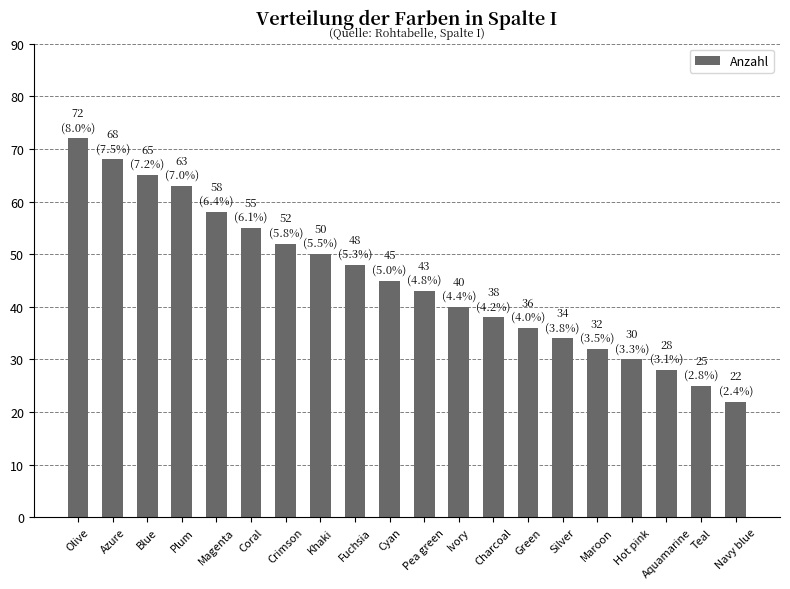

Reading left to right, transcribe all the data shown in this chart.

72	68	65	63	58	55	52	50	48	45	43	40	38	36	34	32	30	28	25	22